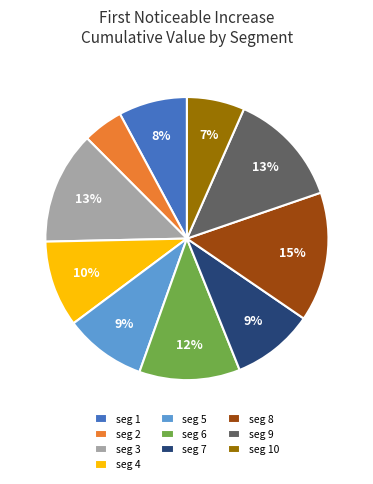

True or false: seg 3 accounts for 1% of the total.

False